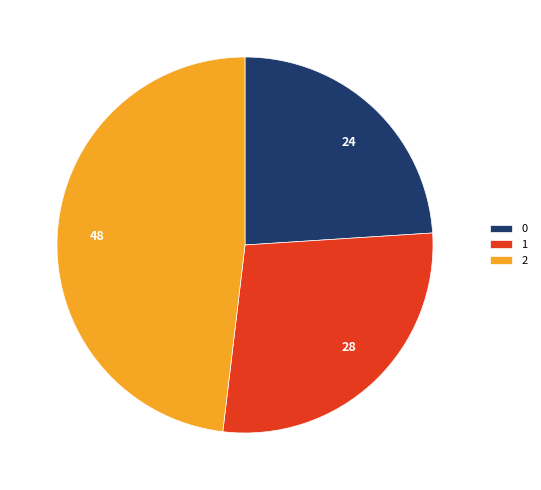

The 2 slice represents 62% of the pie. True or false?

False